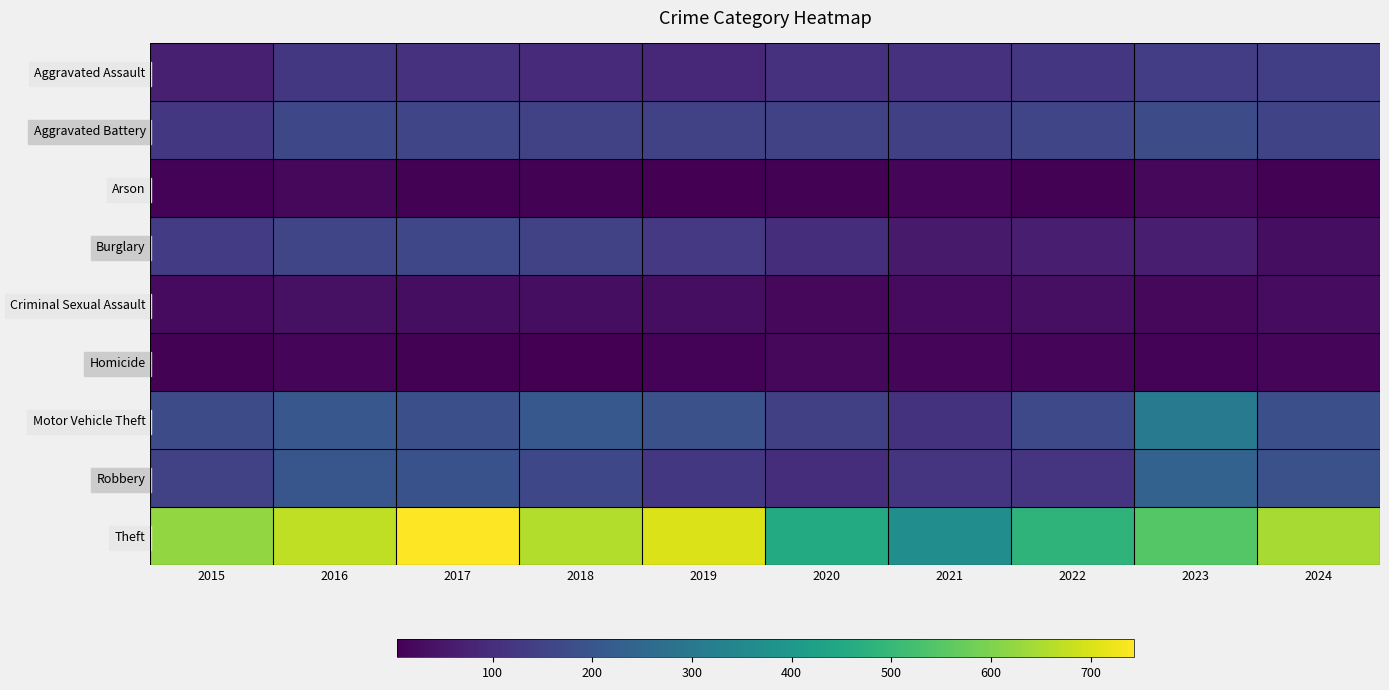

Rank the series by their maximum value, from lowest to highest.

Arson, Homicide, Criminal Sexual Assault, Aggravated Assault, Burglary, Aggravated Battery, Robbery, Motor Vehicle Theft, Theft